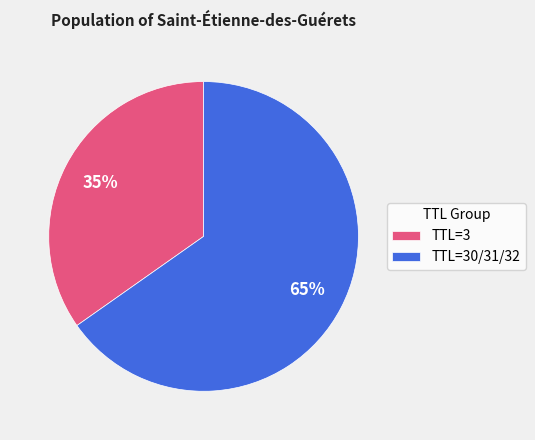

Combined, do TTL=30/31/32 and TTL=3 account for over 50%?

Yes